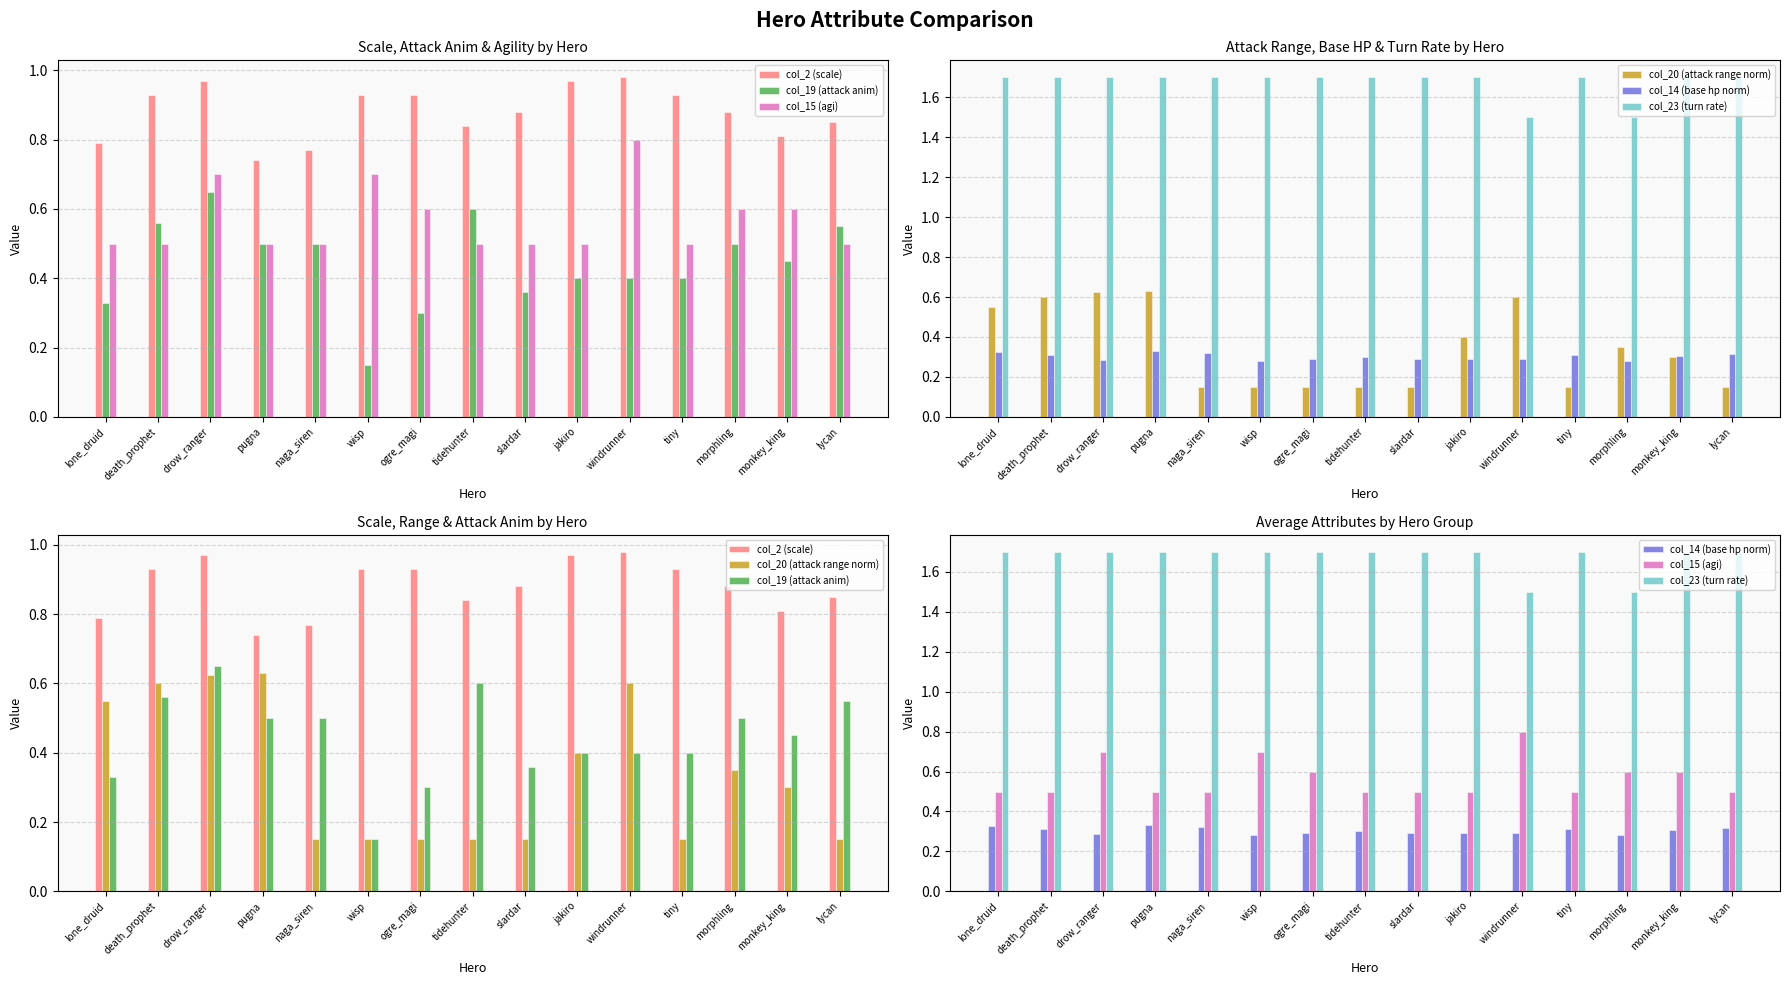

What is the maximum value for col_19 (attack anim)?

0.7